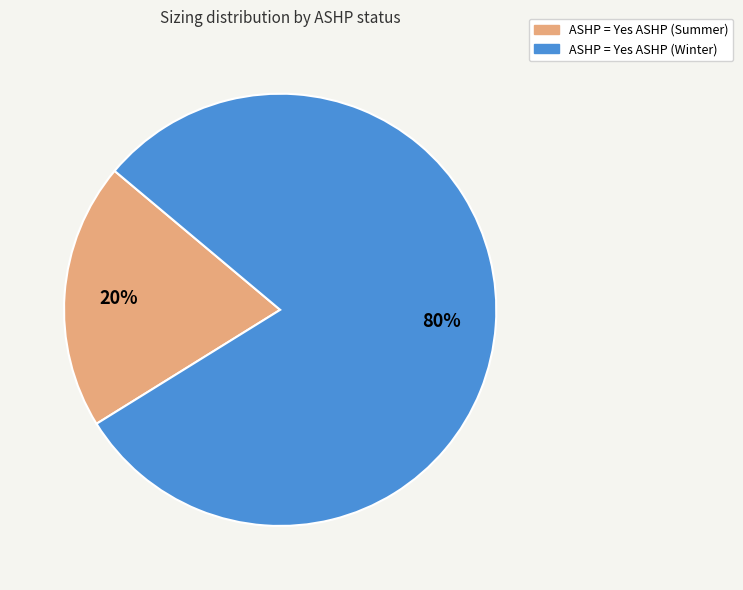

Count the number of slices in the pie.

2